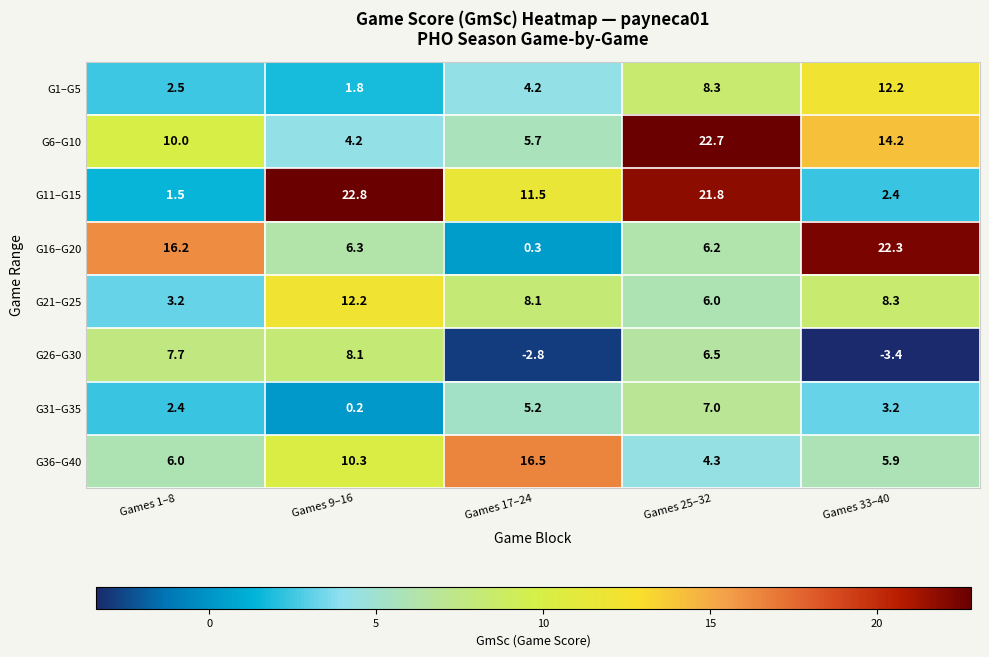

The G16–G20 series shows 3.8 at Games 25–32. True or false?

False